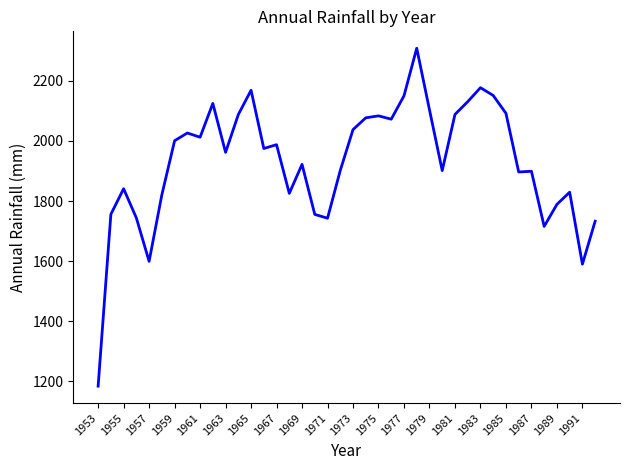

What is the difference between the maximum and minimum values?

1124.0